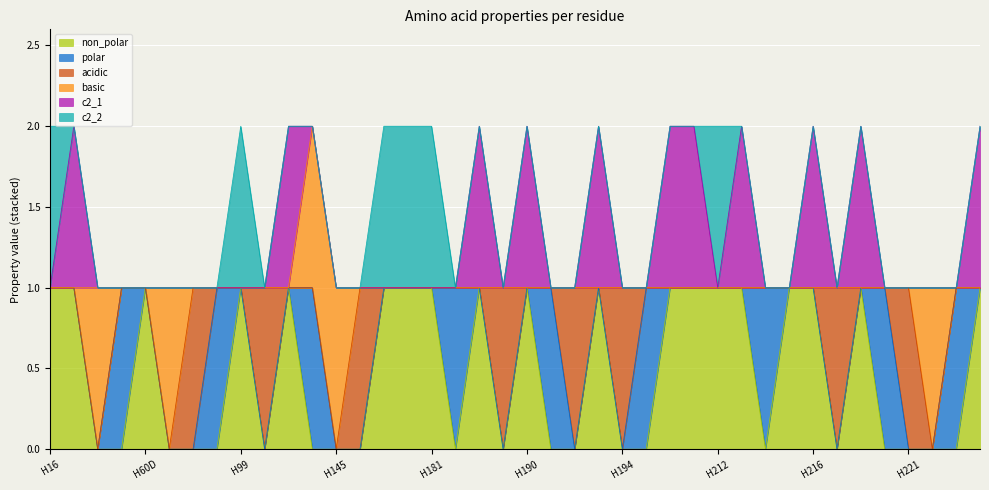

Is the value of polar at H220 greater than the value of non_polar at H195?

Yes